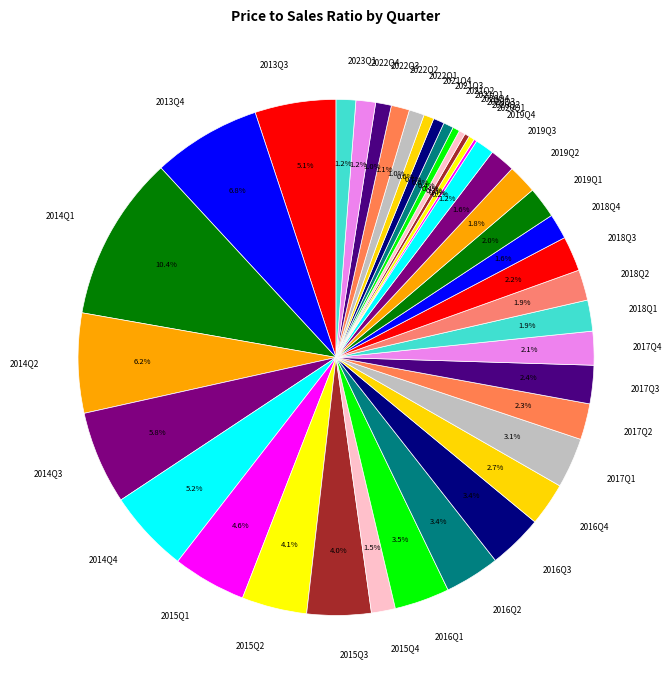

Approximately how many times larger is the value at 2015Q1 compared to 2016Q1?

1.3